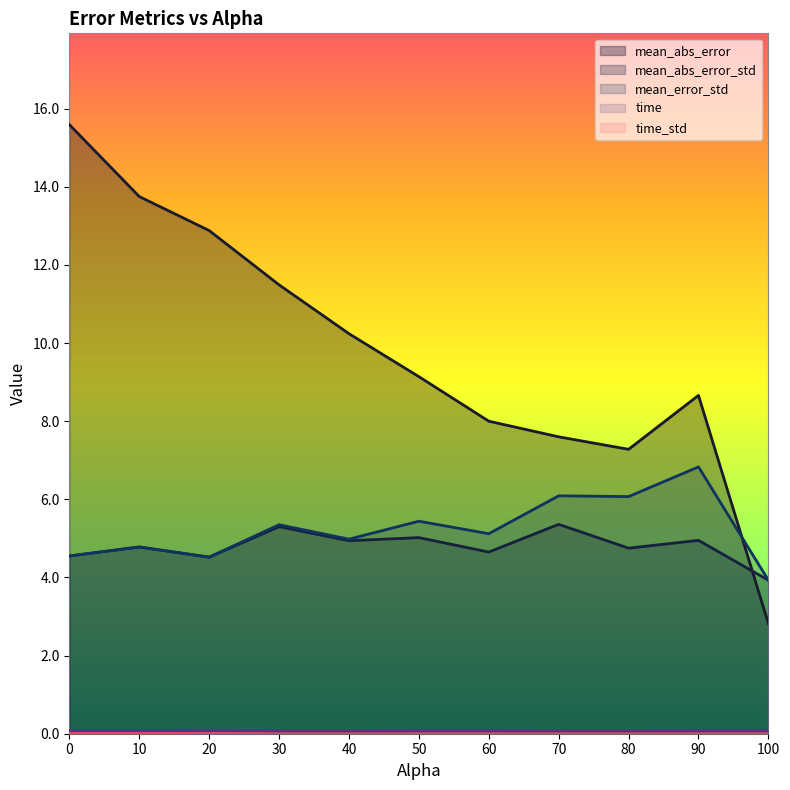

How many data points does each series have?

11